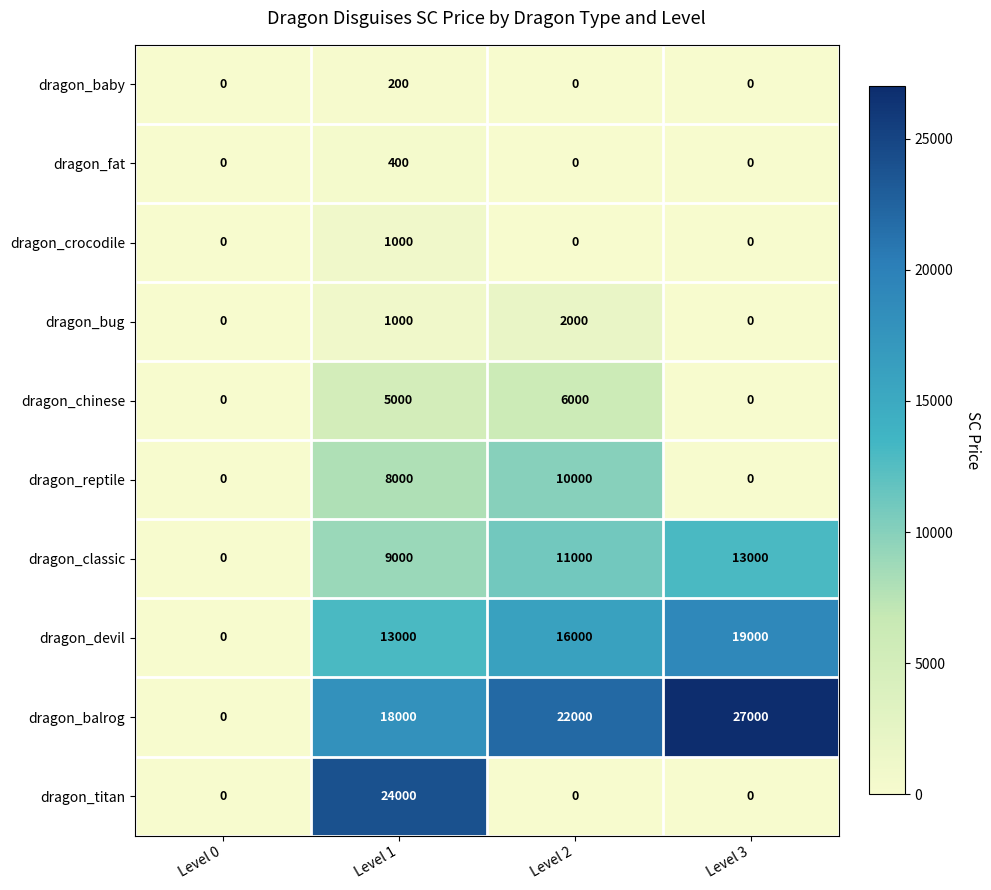

Where is dragon_chinese nearest to the value 3000?

Level 1